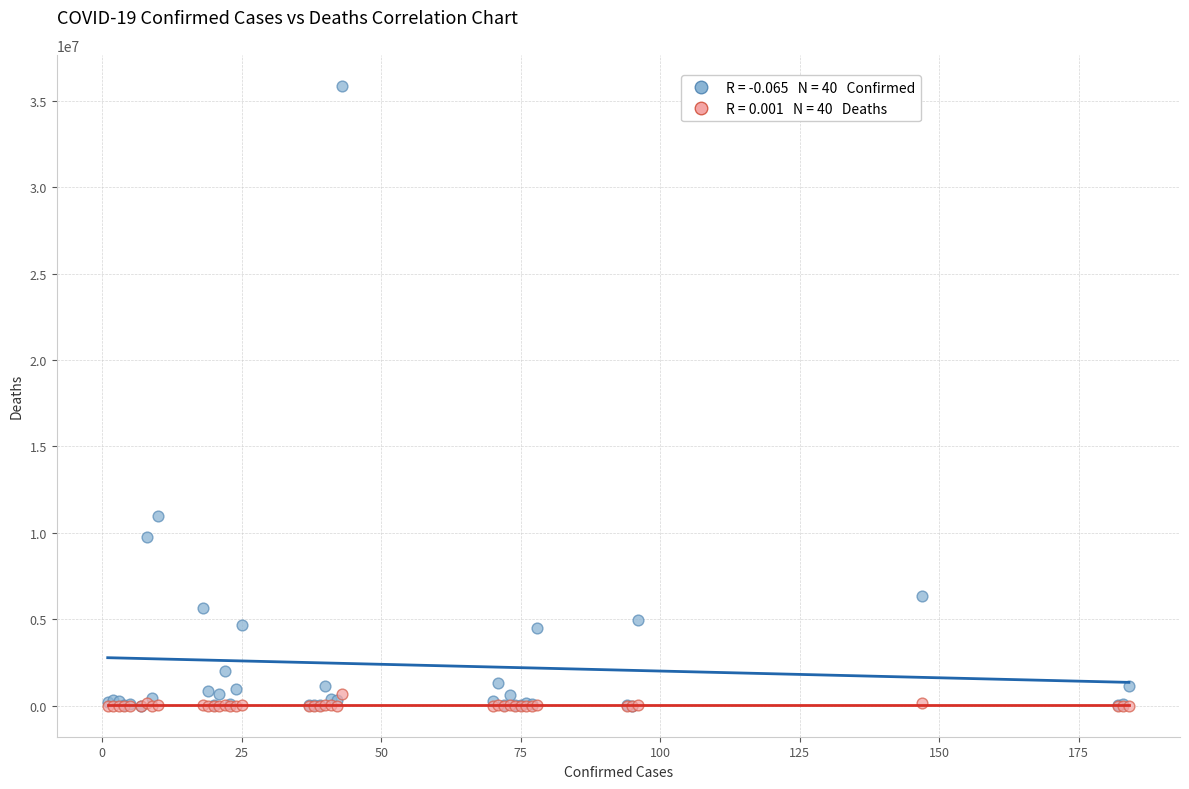

Across all series, what Y value is closest to 17934773?

10975374